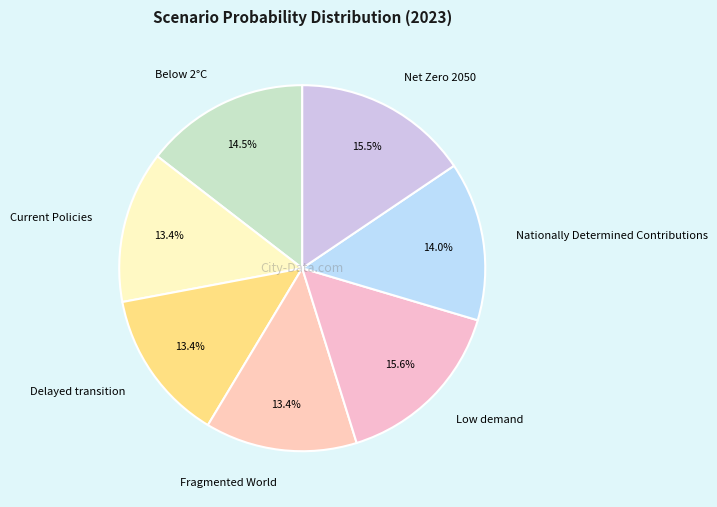

Is the sum of Low demand and Delayed transition greater than half?

No